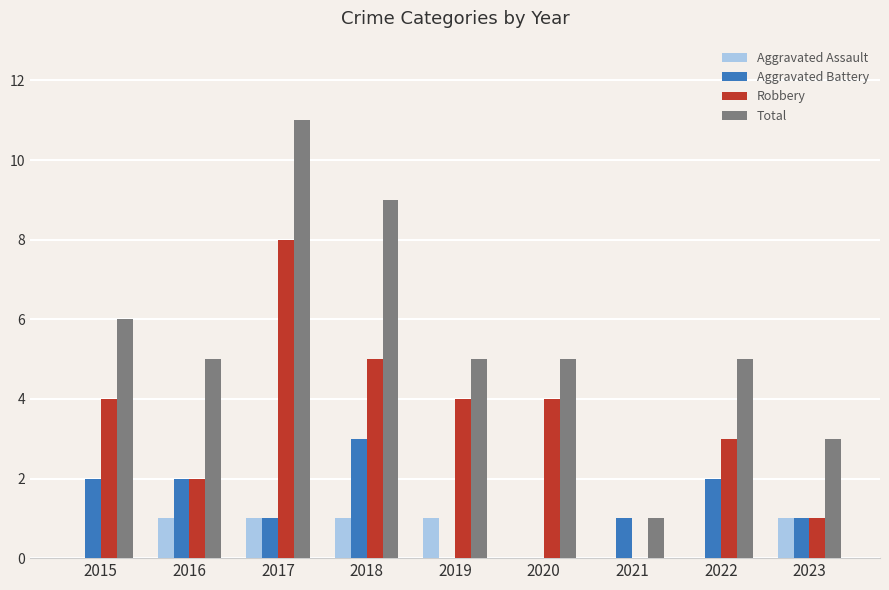

The Robbery series shows 2 at 2016. True or false?

True